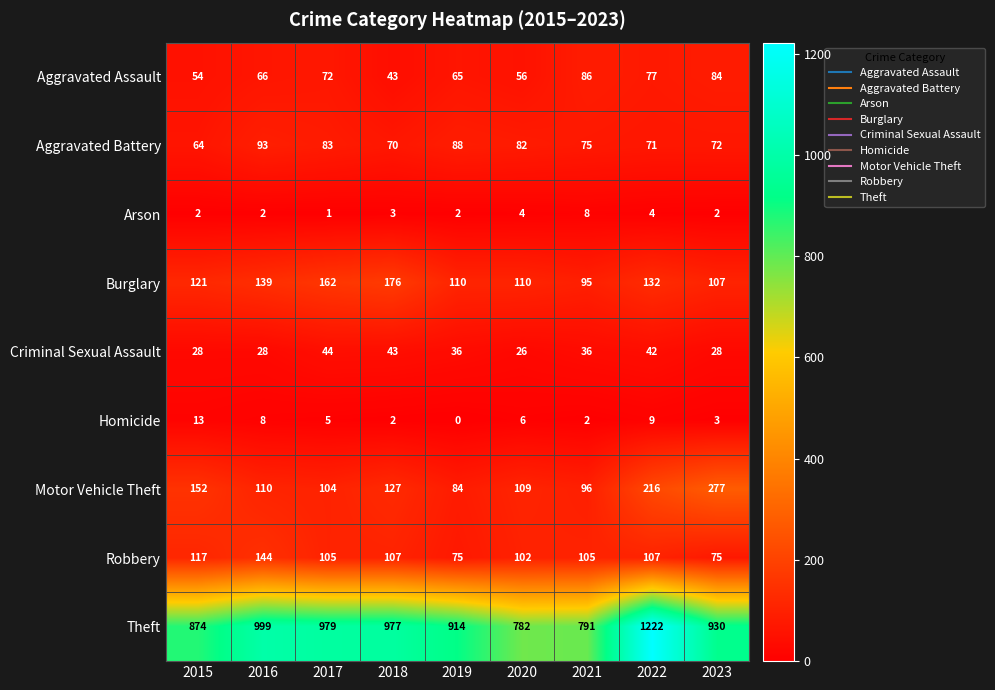

The Robbery series shows 107 at 2018. True or false?

True